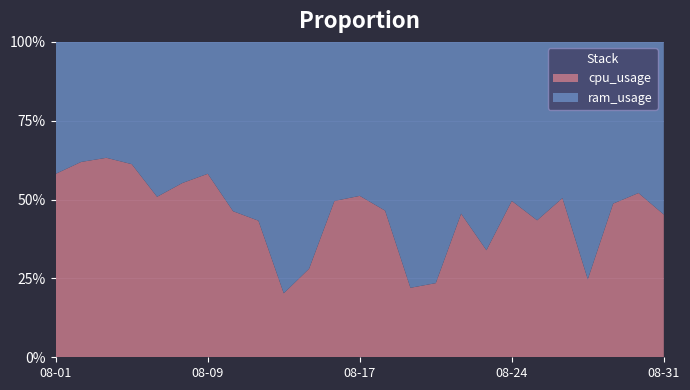

Reading right to left, extract all data points from this chart.

cpu_usage: 42.9	59.2	46.3	16.3	52.3	33.3	49.1	22.0	40.9	13.5	12.5	45.7	57.4	50.4	19.3	11.2	40.6	44.6	72.7	59.8	50.7	82.0	91.5	79.9	67.7
ram_usage: 51.9	54.5	48.7	49.5	51.3	43.4	49.9	42.8	49.0	43.9	44.1	52.6	54.8	51.3	49.3	44.1	53.1	51.7	52.3	48.4	48.9	51.9	53.2	49.1	48.7